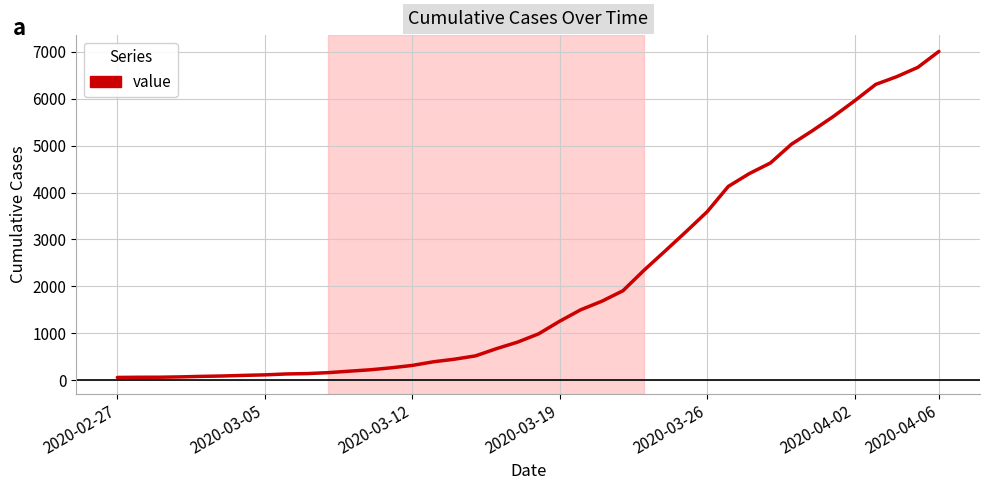

What is the difference between the maximum and minimum values?

6939